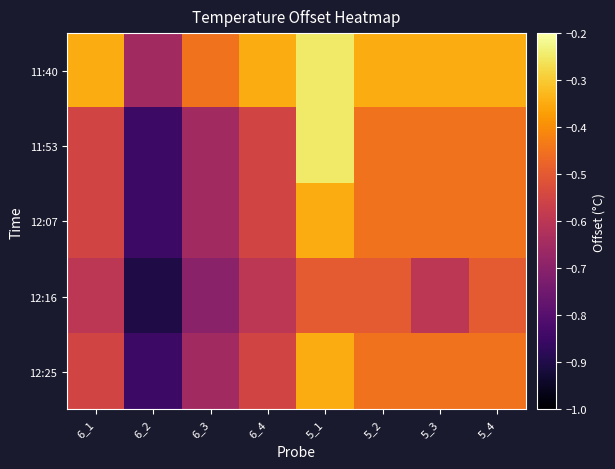

Count the number of data series in this chart.

5